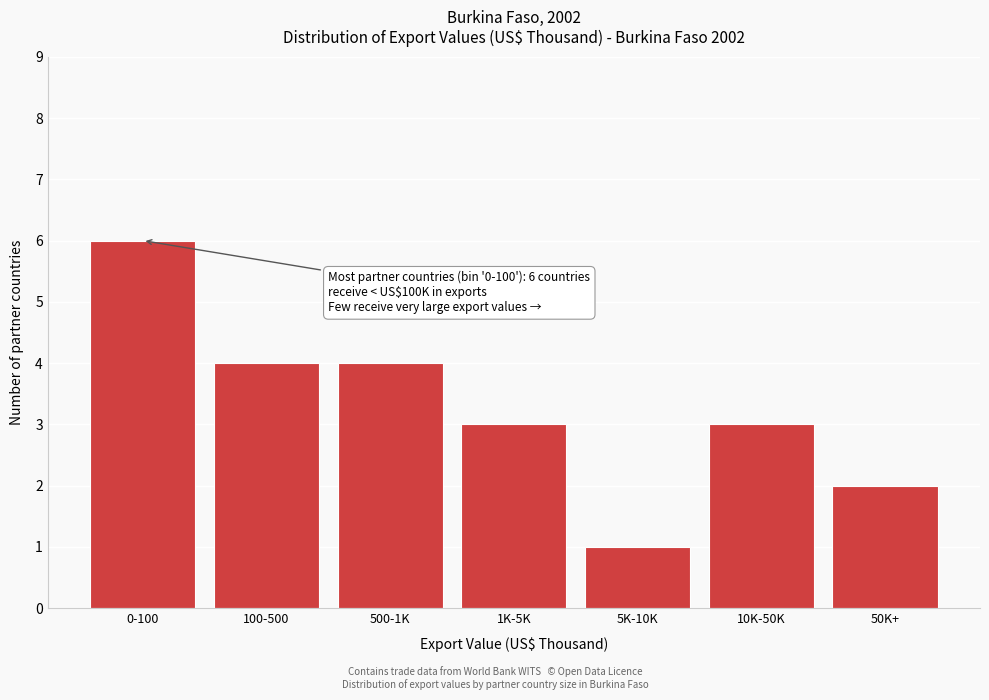

Reading left to right, list all the values displayed in this chart.

6	4	4	3	1	3	2